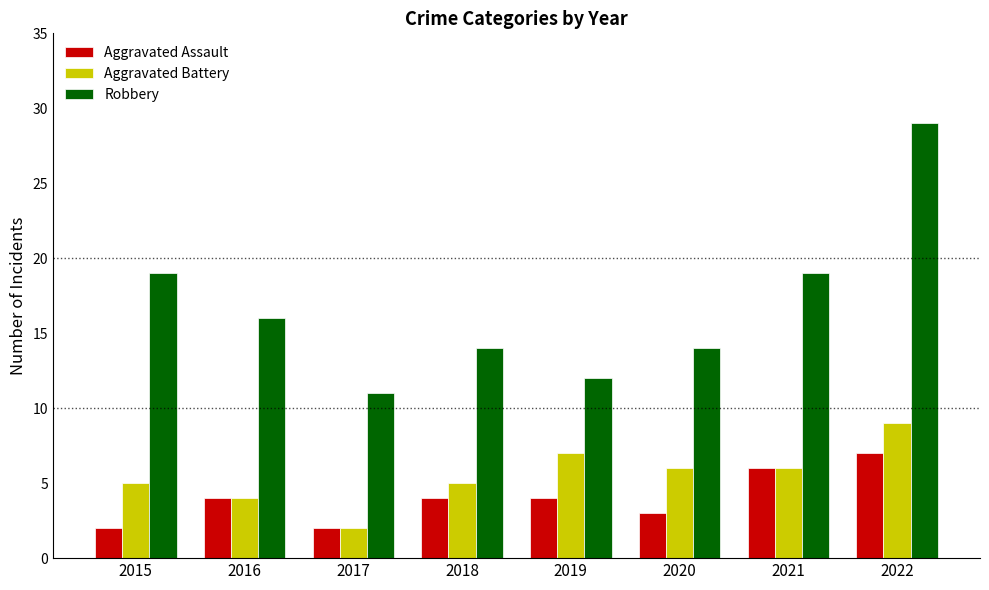

What is the average value of the Robbery series?

17